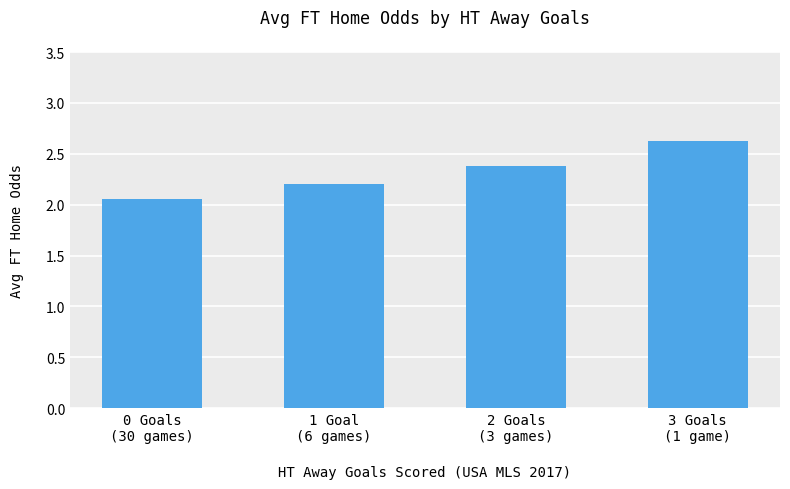

True or false: the data shows 2.2 at 1 Goal
(6 games).

True